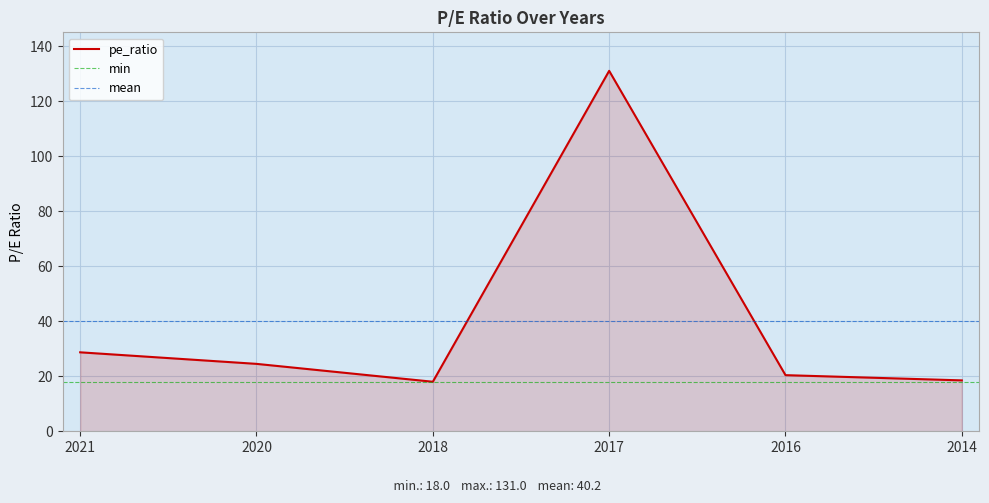

Reading right to left, what are all the values shown in this chart?

2014=18.5	2016=20.4	2017=131.0	2018=18.0	2020=24.5	2021=28.7